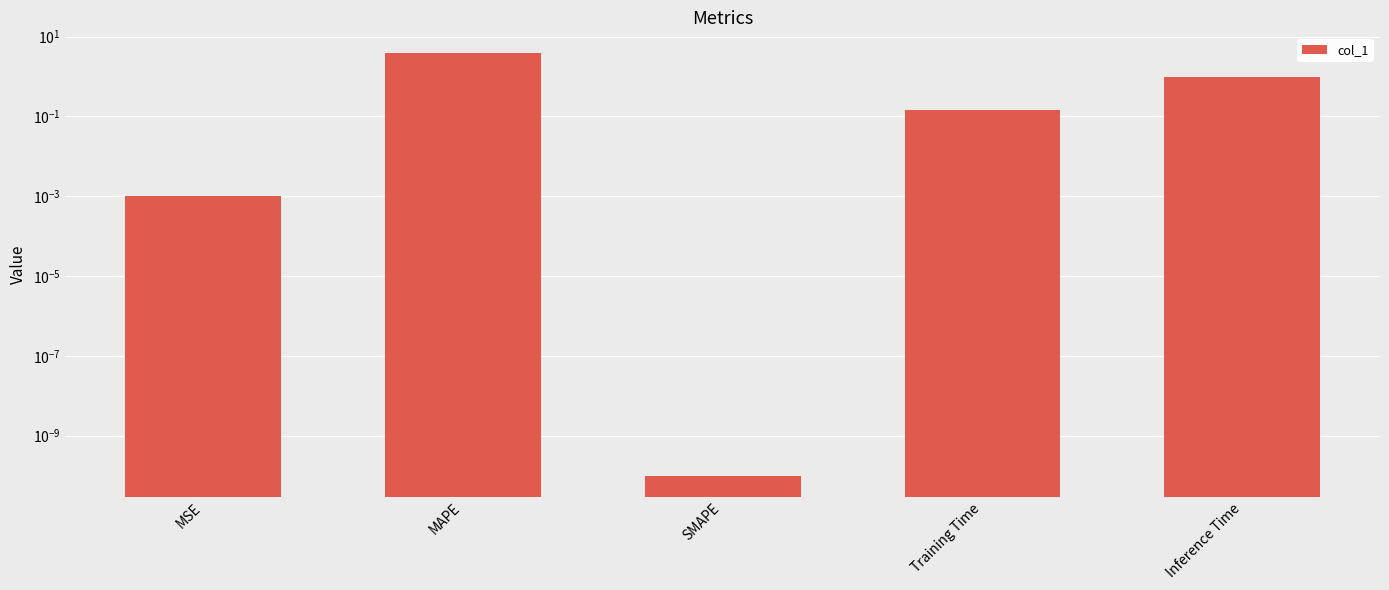

The chart shows a value of 0.1 at Training Time. True or false?

True